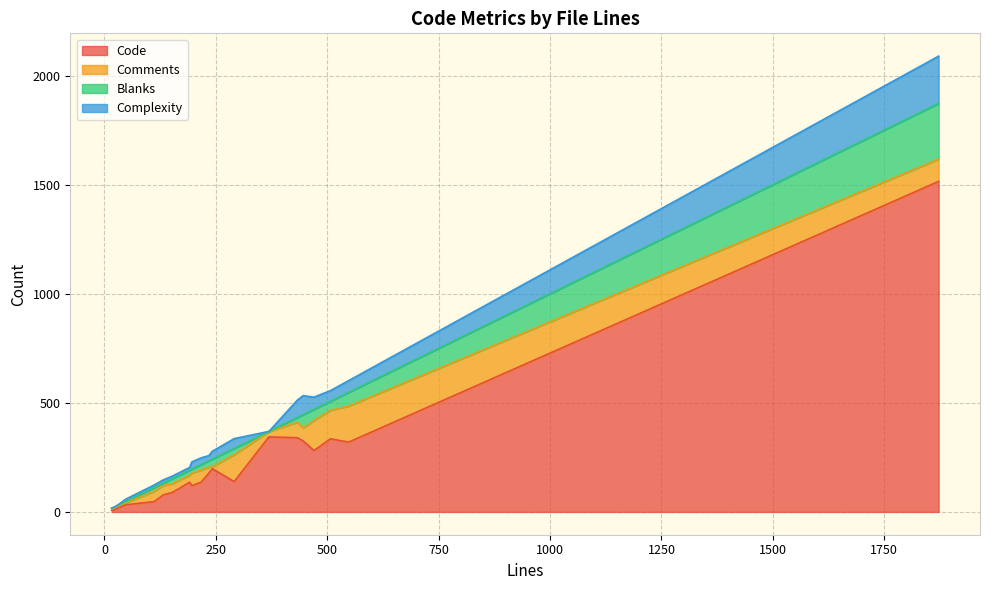

The value of Code at 234 is 69. True or false?

False